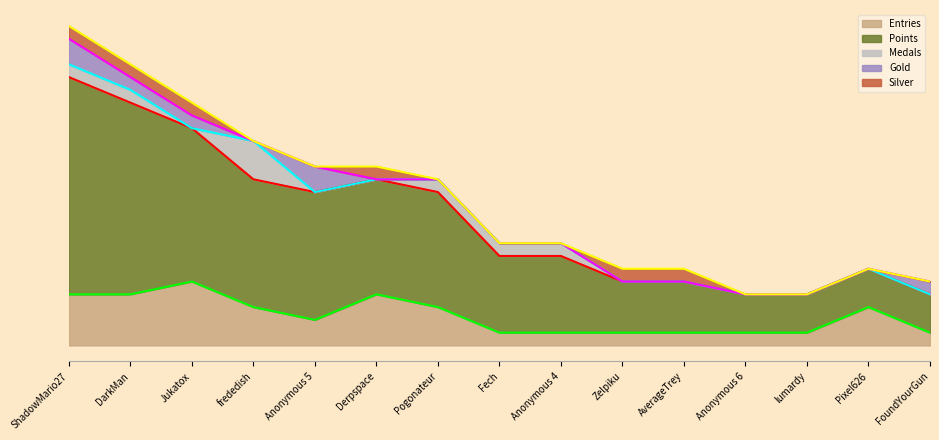

The value of Medals at lumardy is -1. True or false?

False